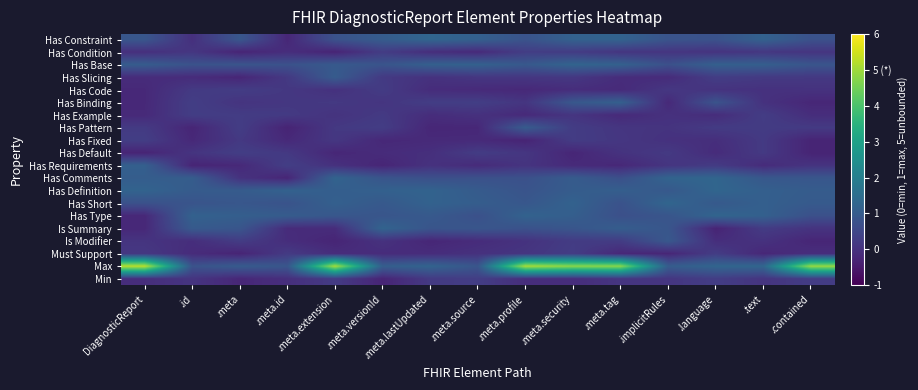

List the series in order of their peak value, highest first.

Max, Has Short, Has Constraint, Has Definition, Has Comments, Has Type, Is Summary, Has Base, Has Binding, Has Requirements, Has Slicing, Has Pattern, Is Modifier, Has Fixed, Has Default, Min, Has Example, Has Condition, Must Support, Has Code